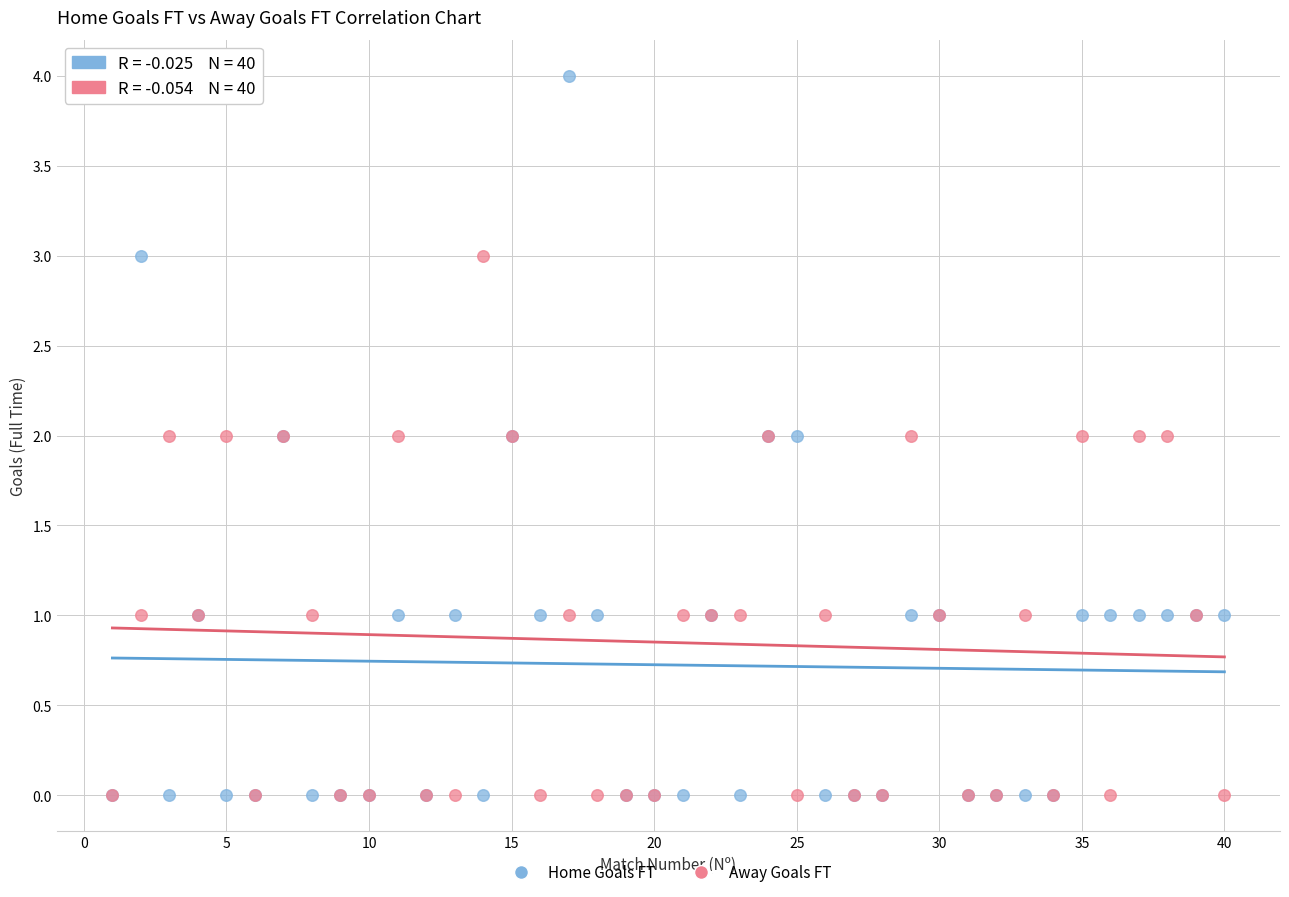

What are all the series names shown in the legend?

Home Goals FT, Away Goals FT